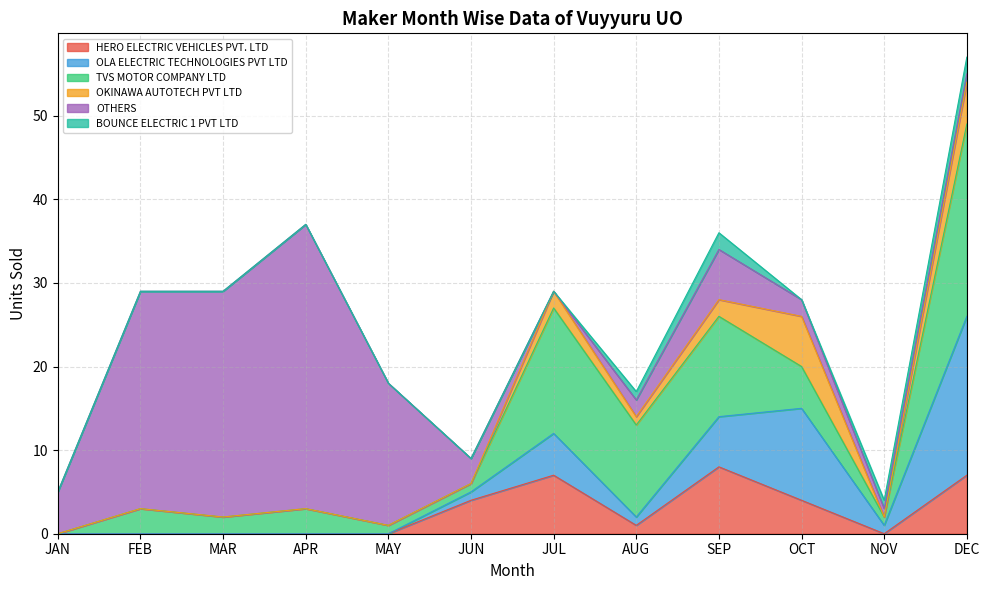

Which series has the largest total across all categories?

OTHERS